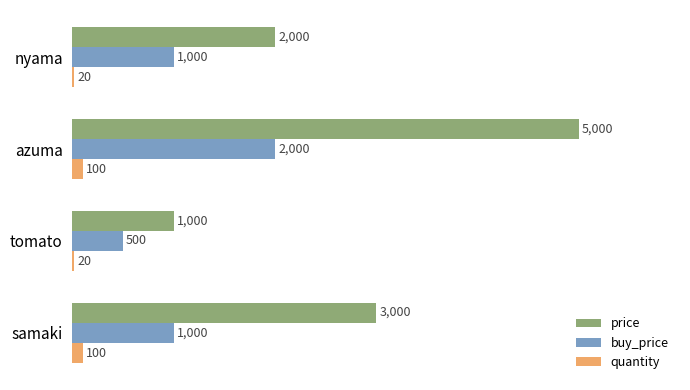

How many data points does each series have?

4